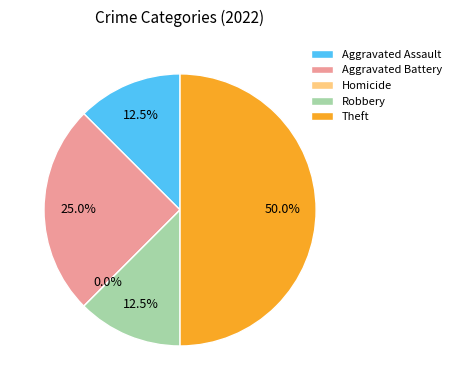

Is there a majority slice in this chart?

No